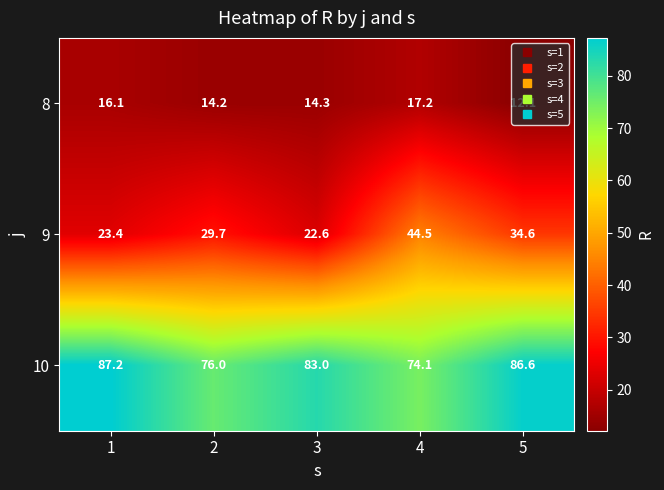

What is the sum of all 8 values?

73.9